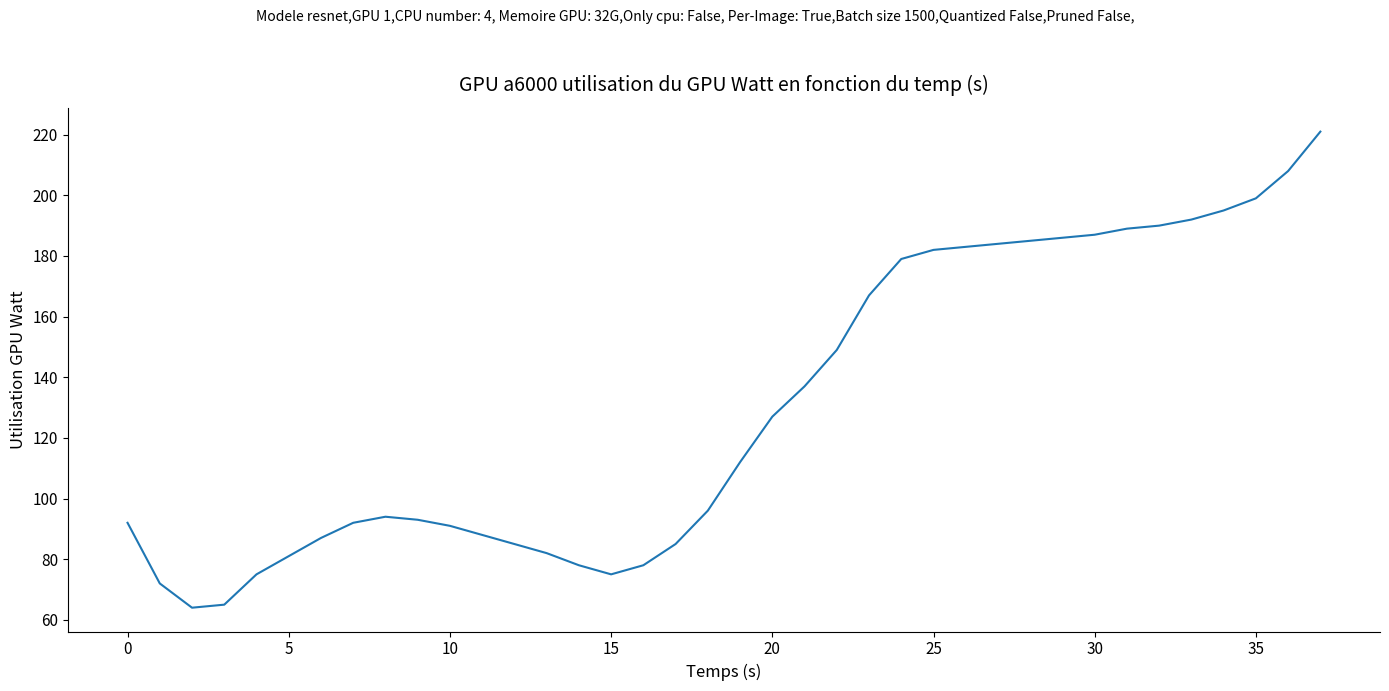

What is the maximum value shown in the chart?

221